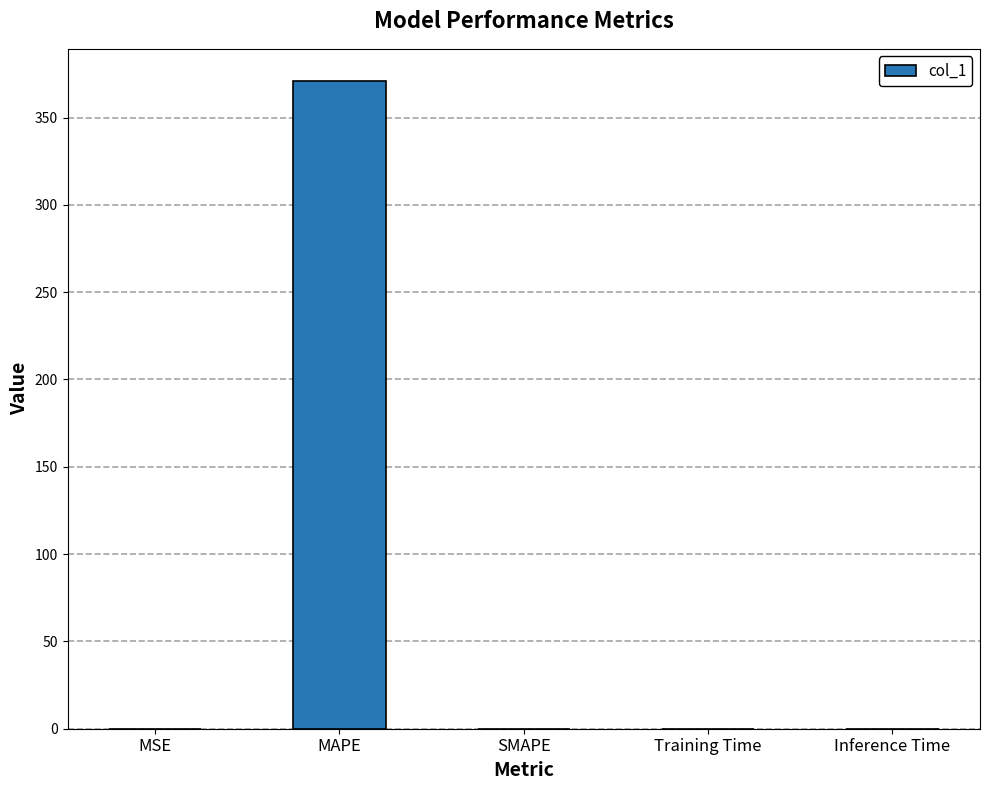

At which category does the chart reach its peak across all series?

MAPE